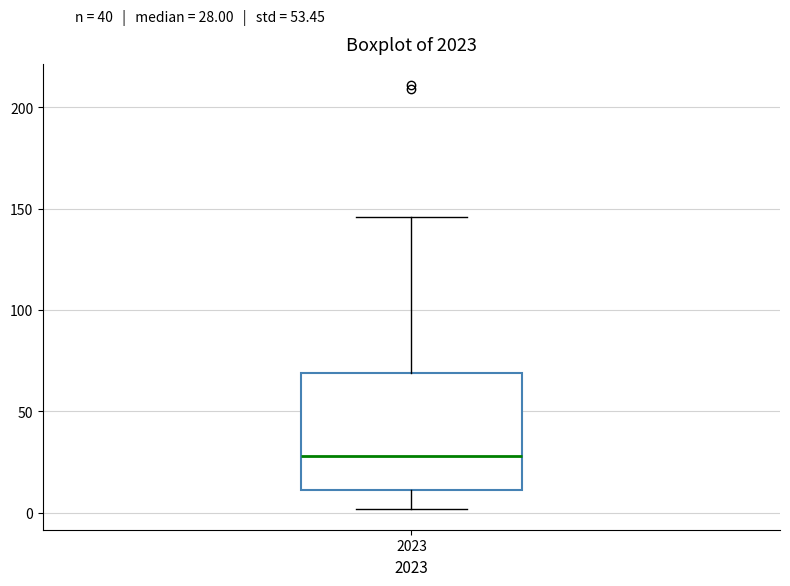

Read this box plot against the y-axis: the position of the median line, the range covered by the box, and the ends of both whiskers. The values are not printed on the chart, so give them approximately, as read against the axis.

median 30, box 10 to 70, whiskers 0 to 145